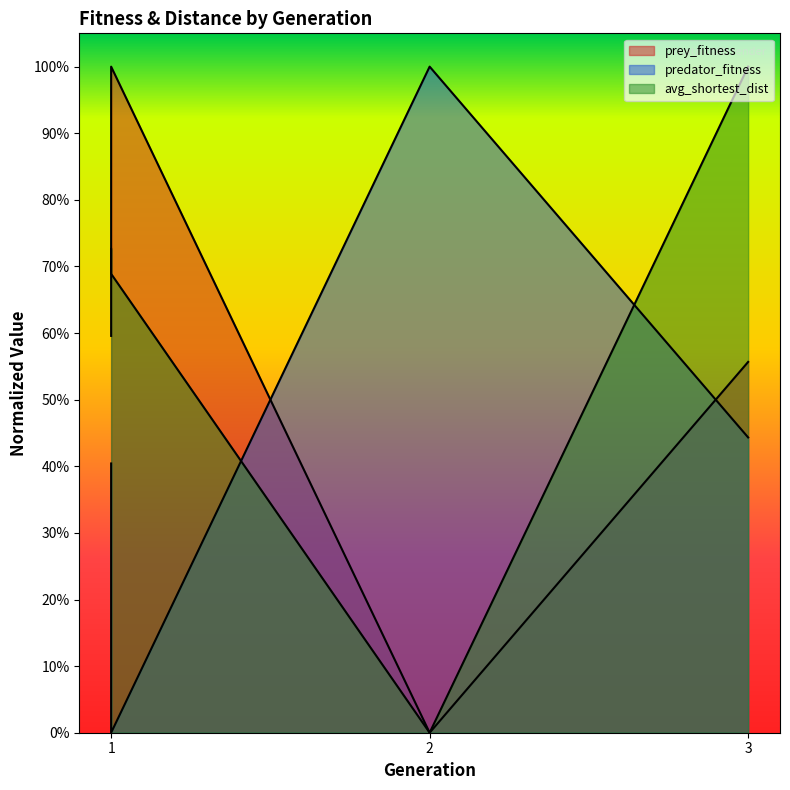

What is the difference between the avg_shortest_dist values at 1 and 3?

0.3